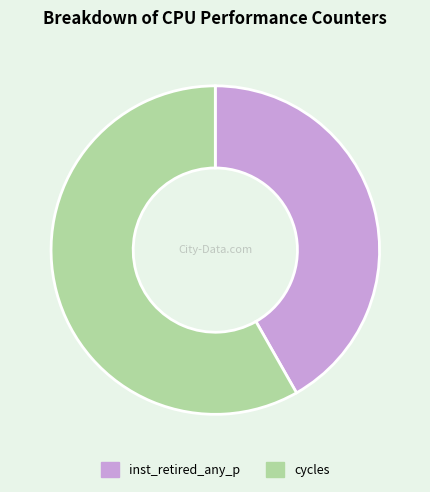

What is the smallest slice in the pie chart?

inst_retired_any_p